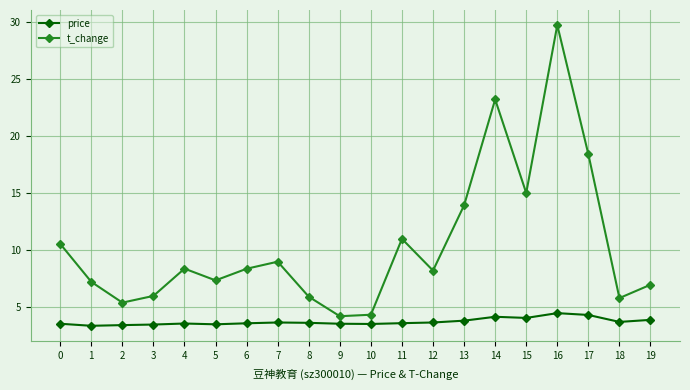

How many data points in t_change are less than 8?

9